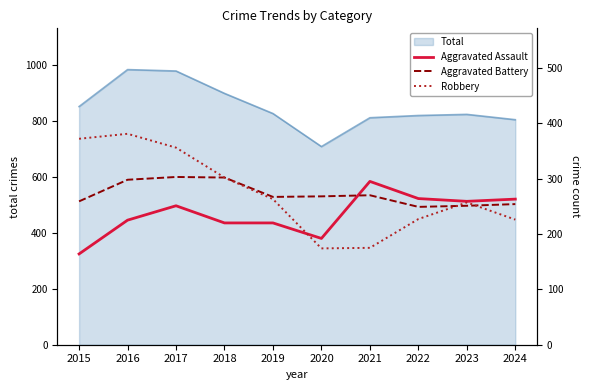

Is the value of Aggravated Assault at 2018 greater than the value of Aggravated Battery at 2017?

No